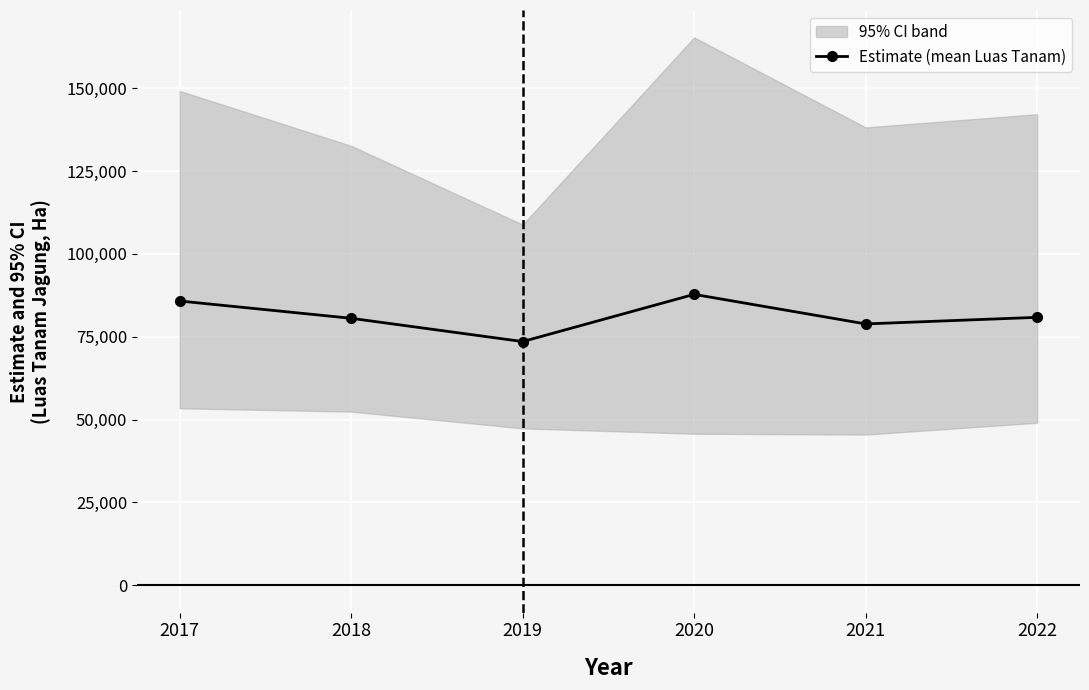

How many interior local valleys (lower than both neighbors) does the data have?

2